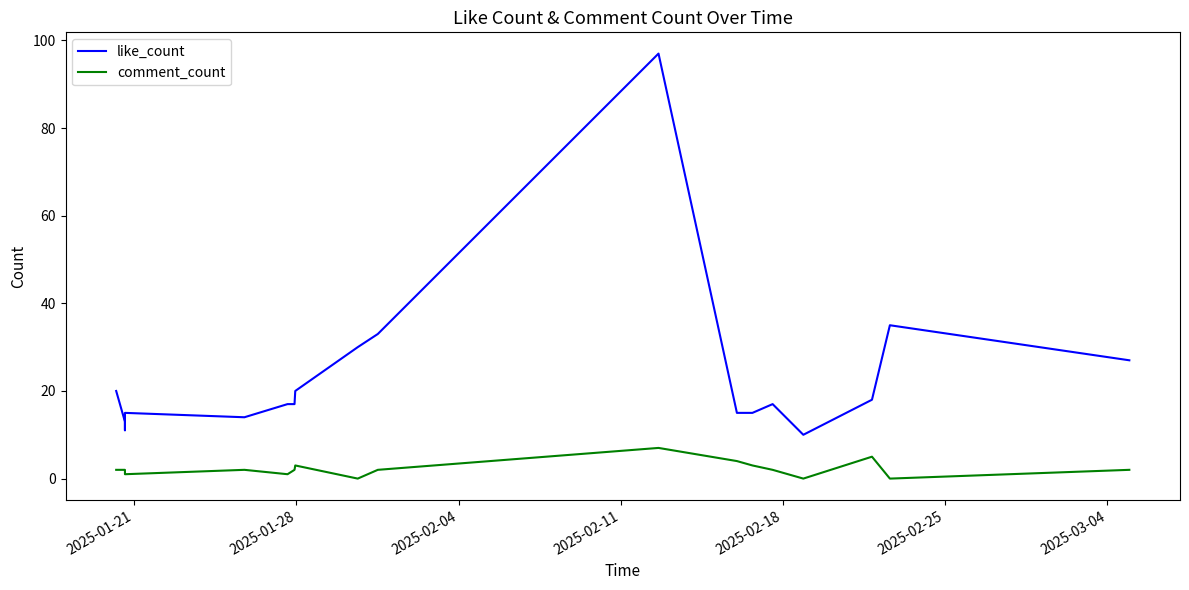

Which series has the largest total across all categories?

like_count